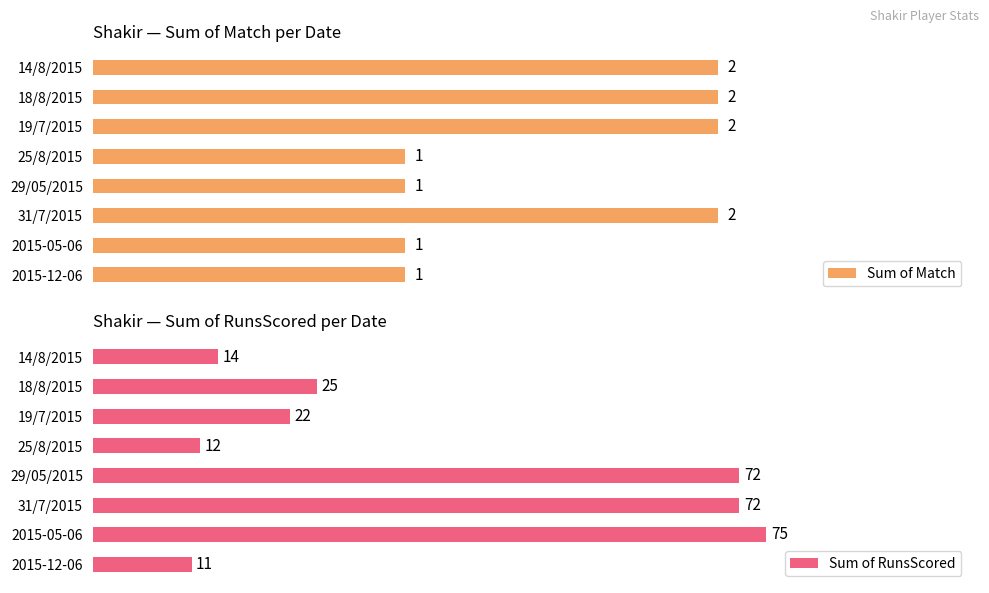

How many bars are there in total?

16